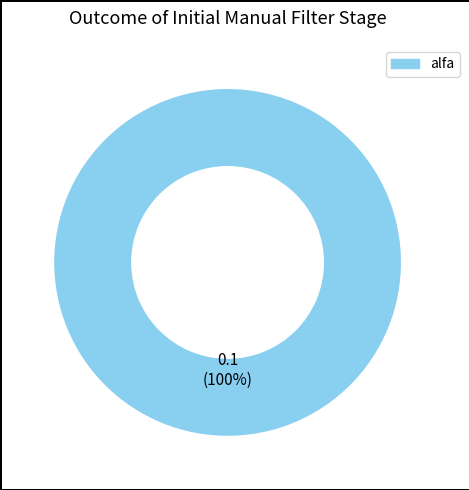

Is alfa the majority of the pie?

Yes